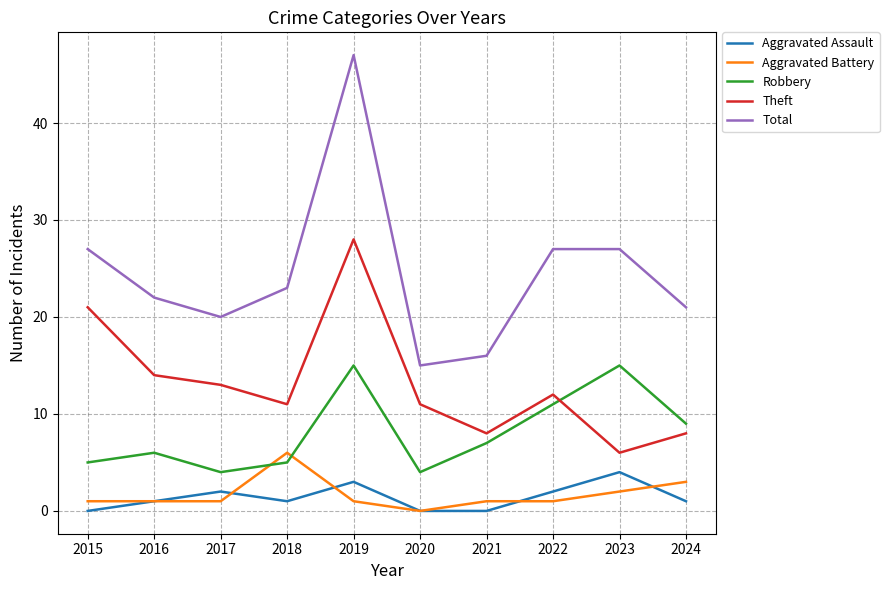

What is the average value of the Aggravated Assault series?

1